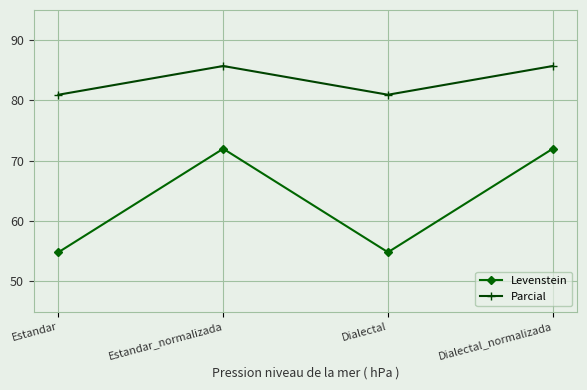

What is the difference between the Parcial values at Estandar and Estandar_normalizada?

4.8